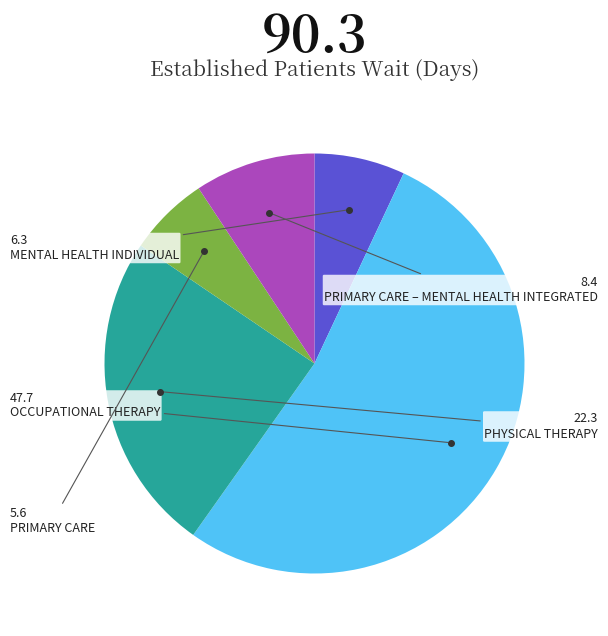

Is there a majority slice in this chart?

Yes